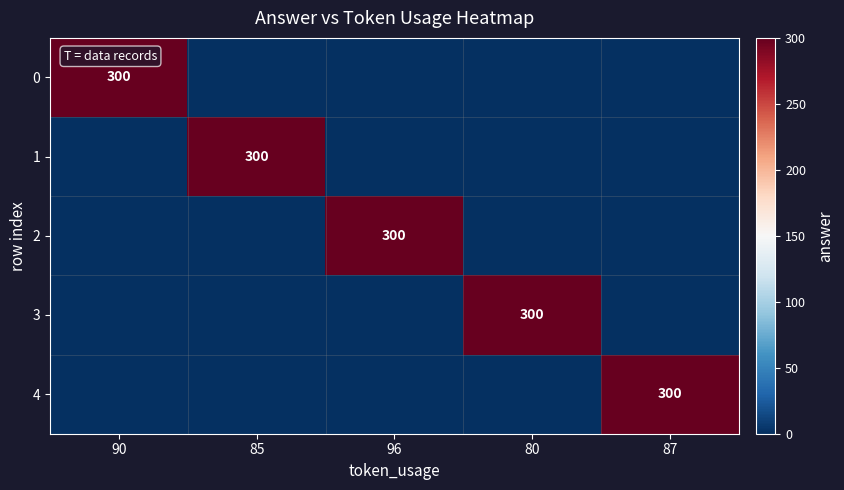

The 1 series shows 444 at 85. True or false?

False